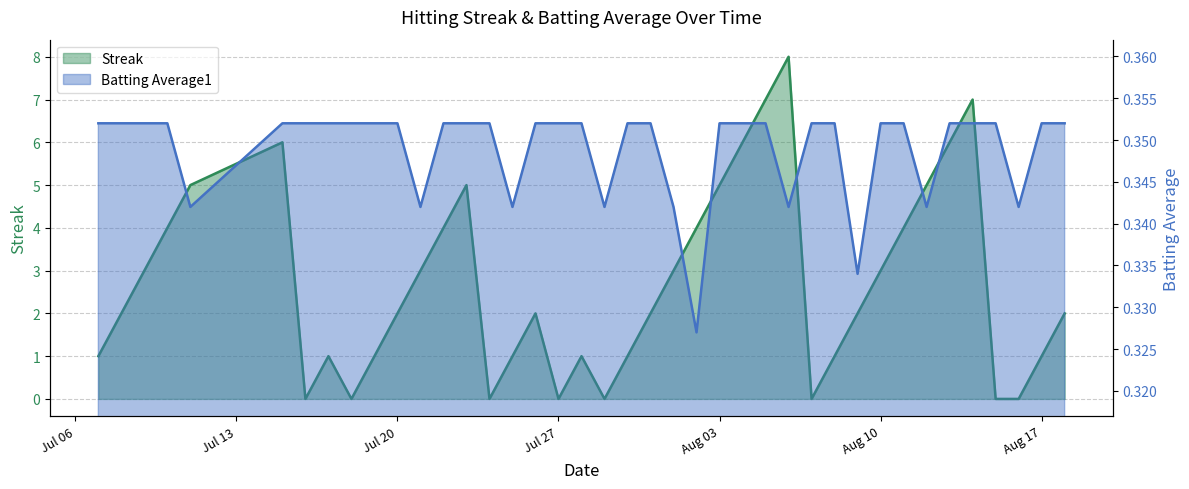

What is the label of the 6th point from the right?

2010-08-13